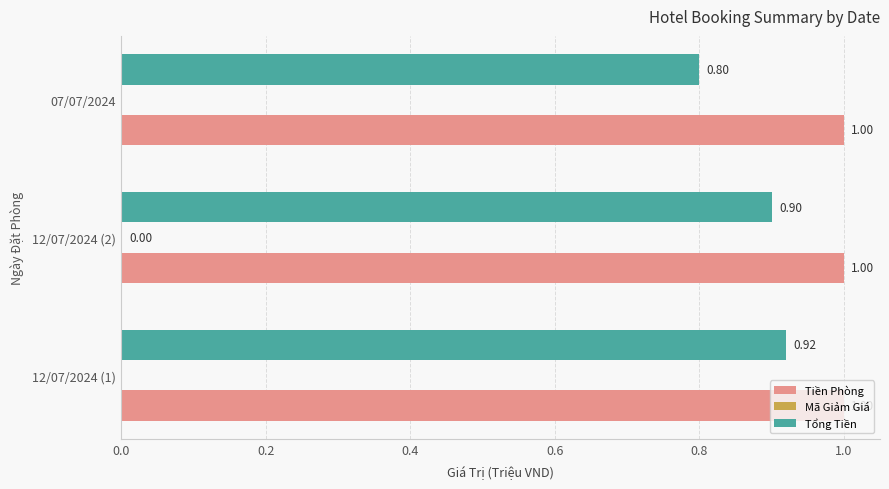

What is the sum of the Tiền Phòng values at 12/07/2024 (2) and 07/07/2024?

2.0